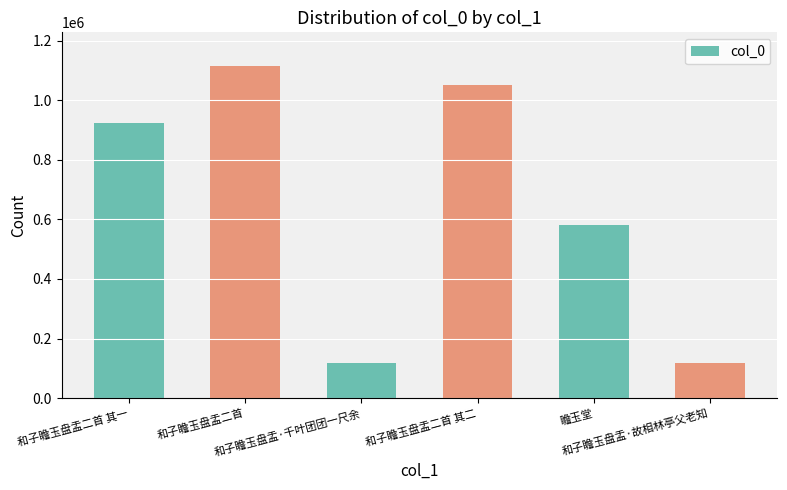

What is the value of the 6th bar from the left?

118674